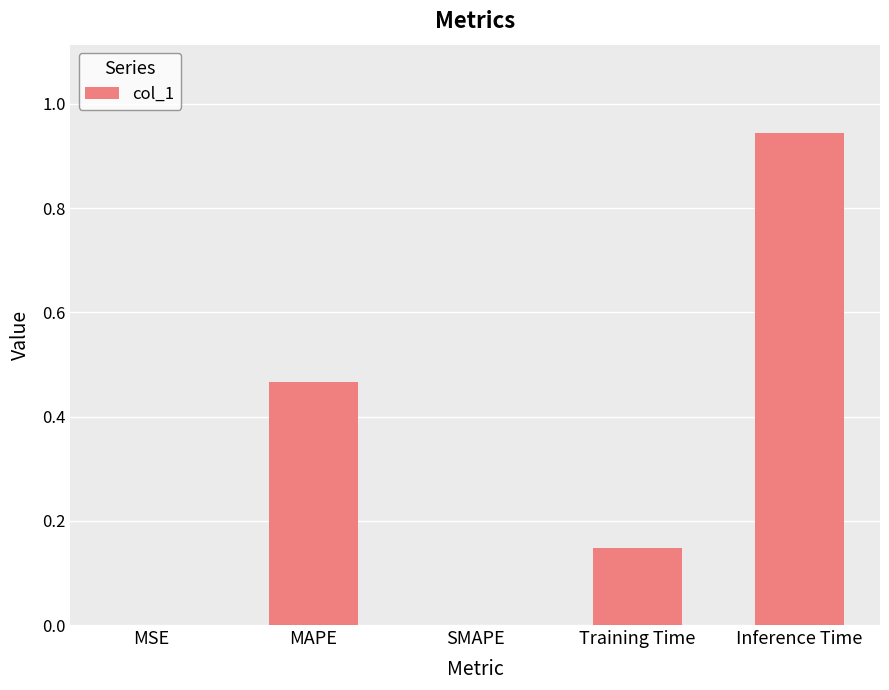

Which category has the highest value across all series?

Inference Time